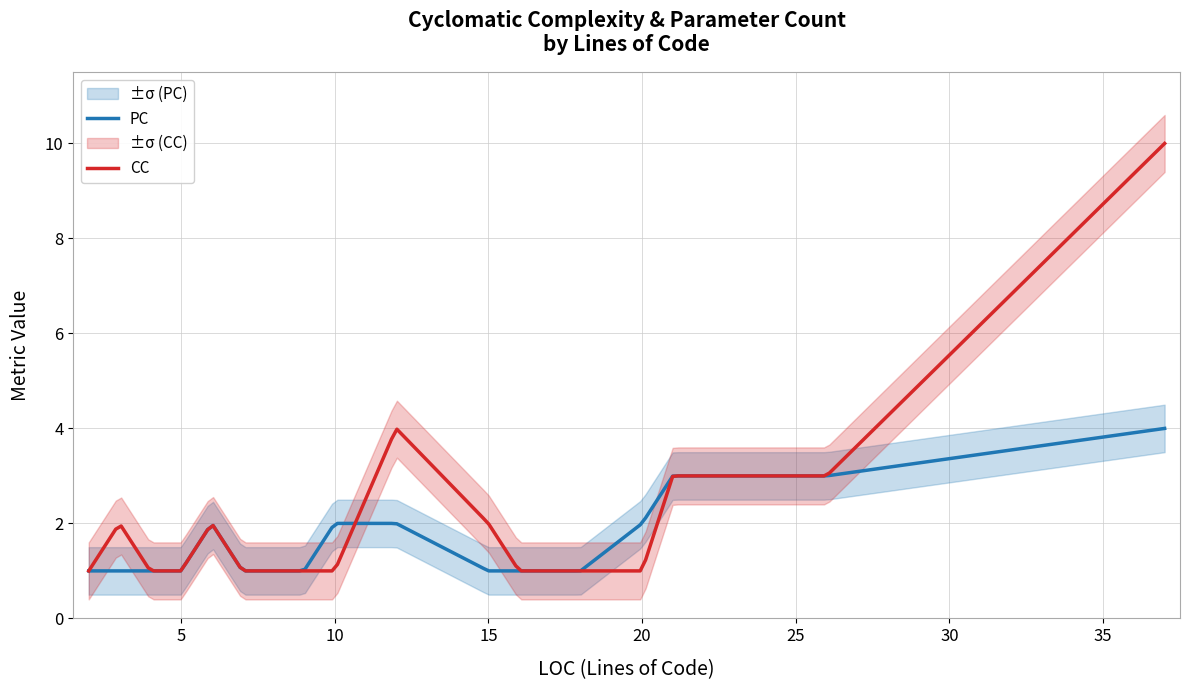

List the series in order of their peak value, lowest first.

PC, CC